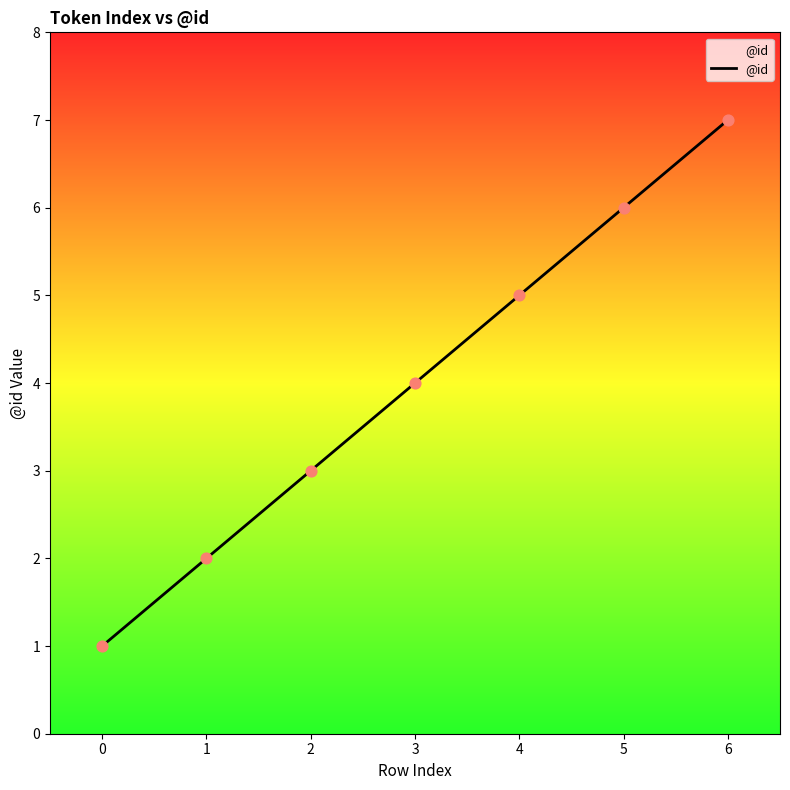

What is the change in value from 0 to 5?

+5